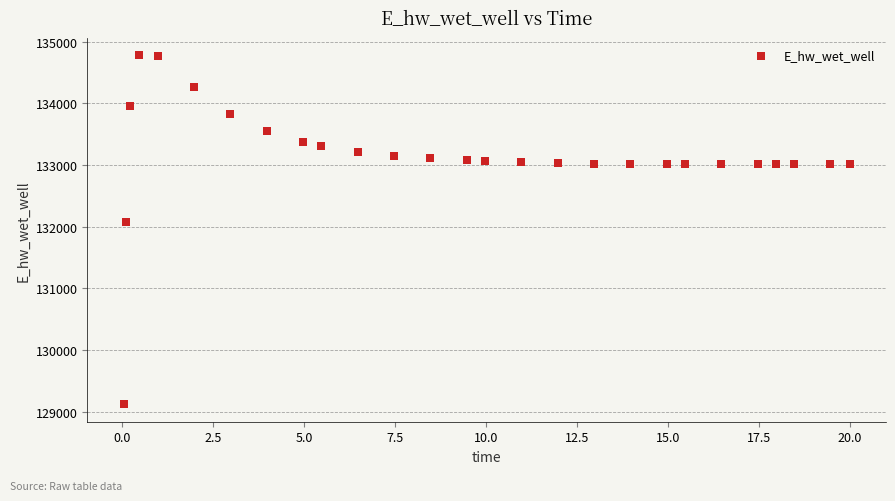

What is the range of Y values (max minus min)?

5649.8